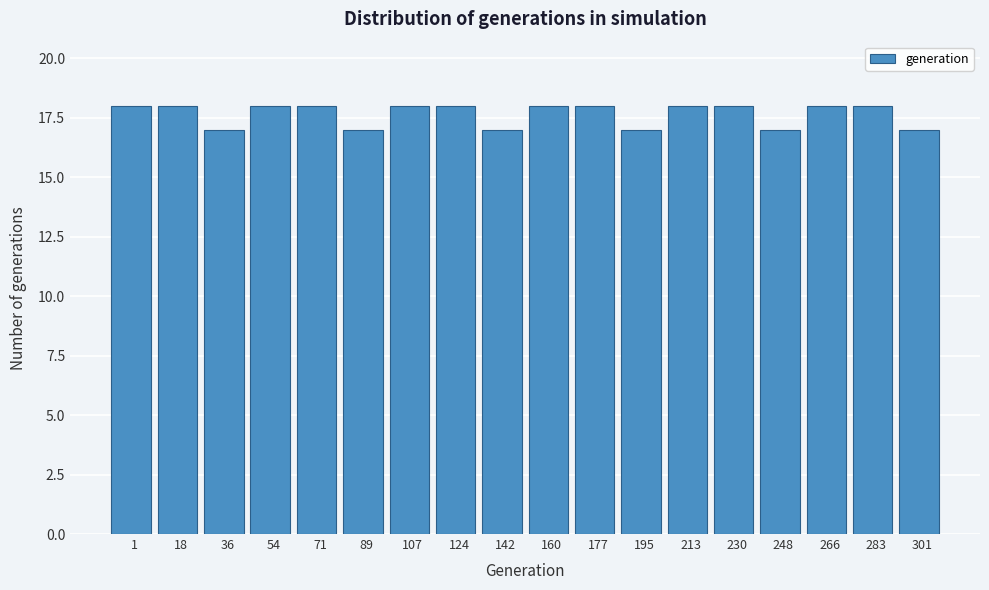

Reading left to right, transcribe all the data shown in this chart.

18	18	17	18	18	17	18	18	17	18	18	17	18	18	17	18	18	17